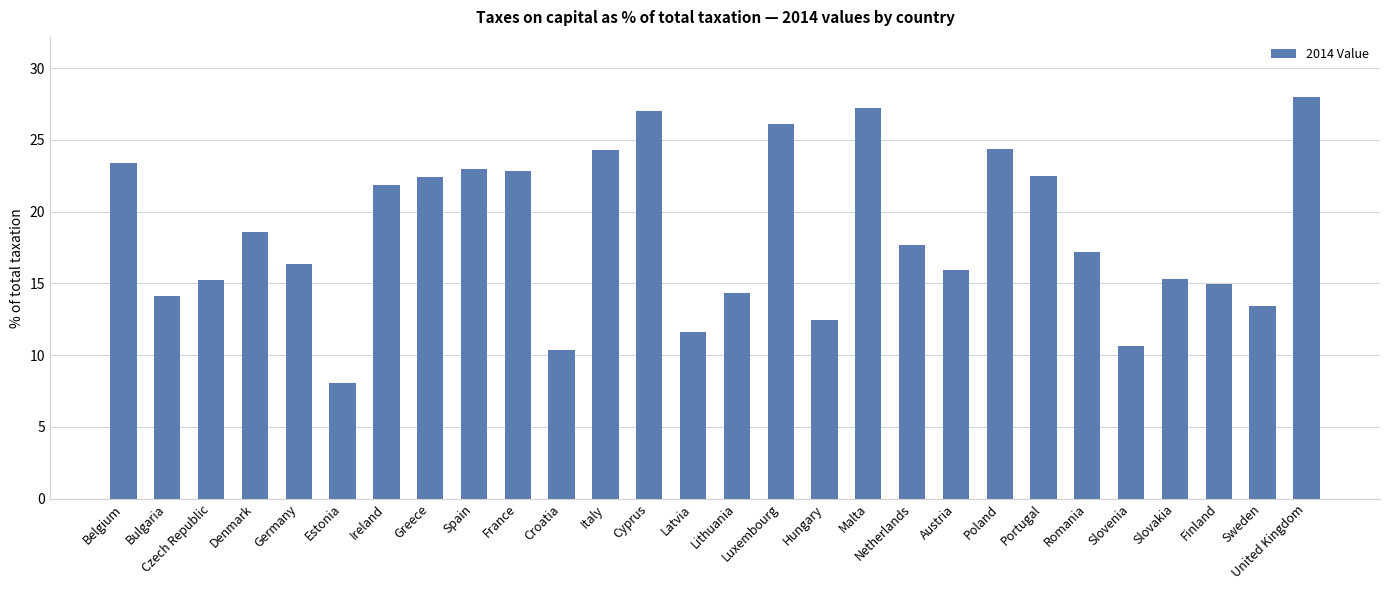

What is the label of the 1st bar from the right?

United Kingdom